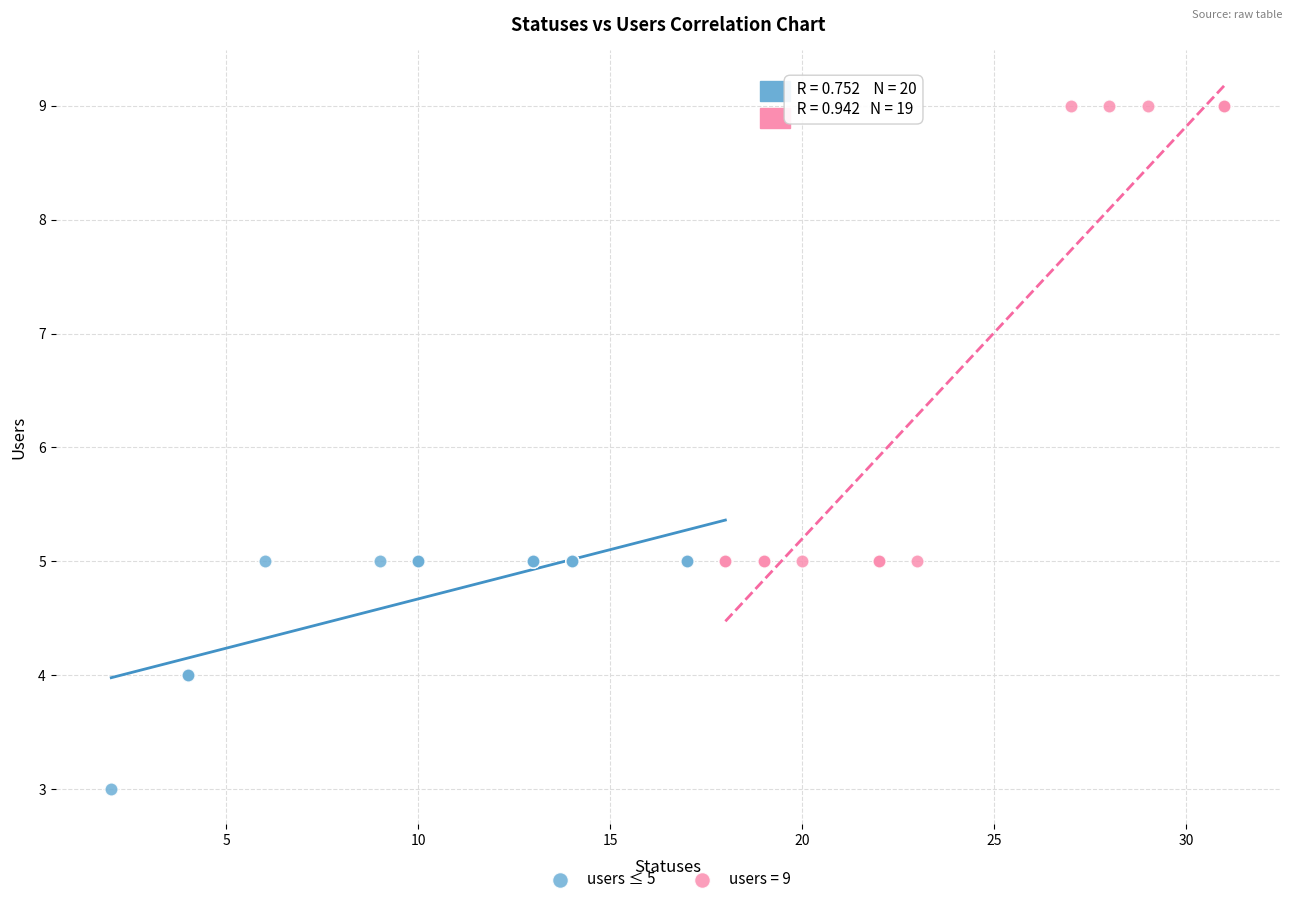

Which series reaches the minimum Y coordinate?

users ≤ 5